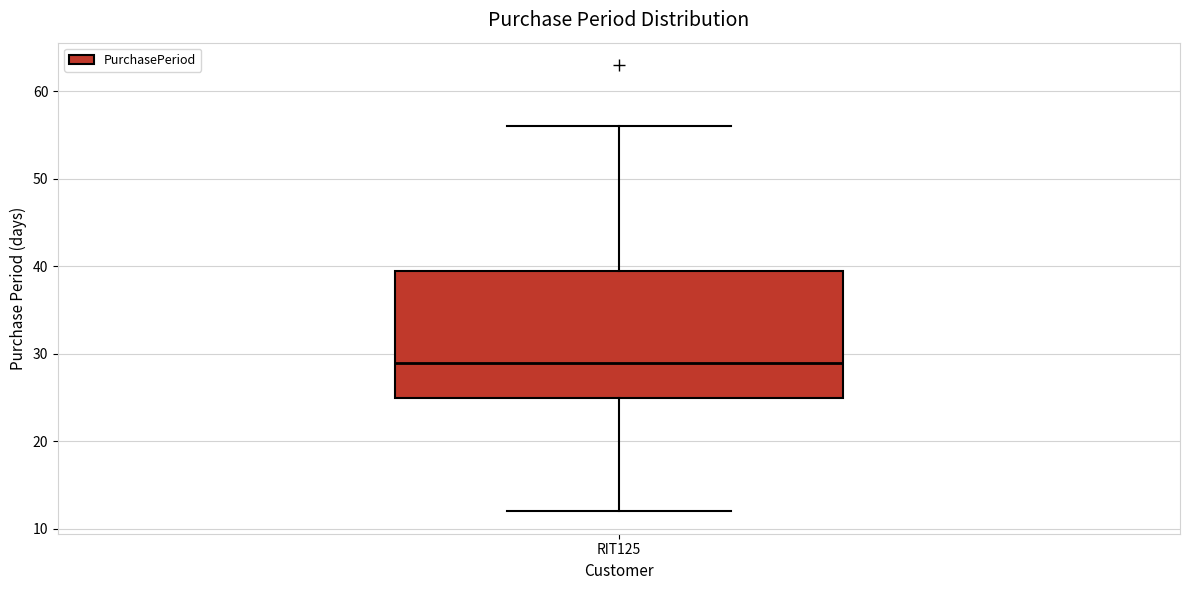

Transcribe this box plot: give where the median line is, the range the box spans, and where the two whiskers end, as read against the y-axis. The values are not printed on the chart, so give them approximately, as read against the axis.

median 29, box 25 to 40, whiskers 12 to 56